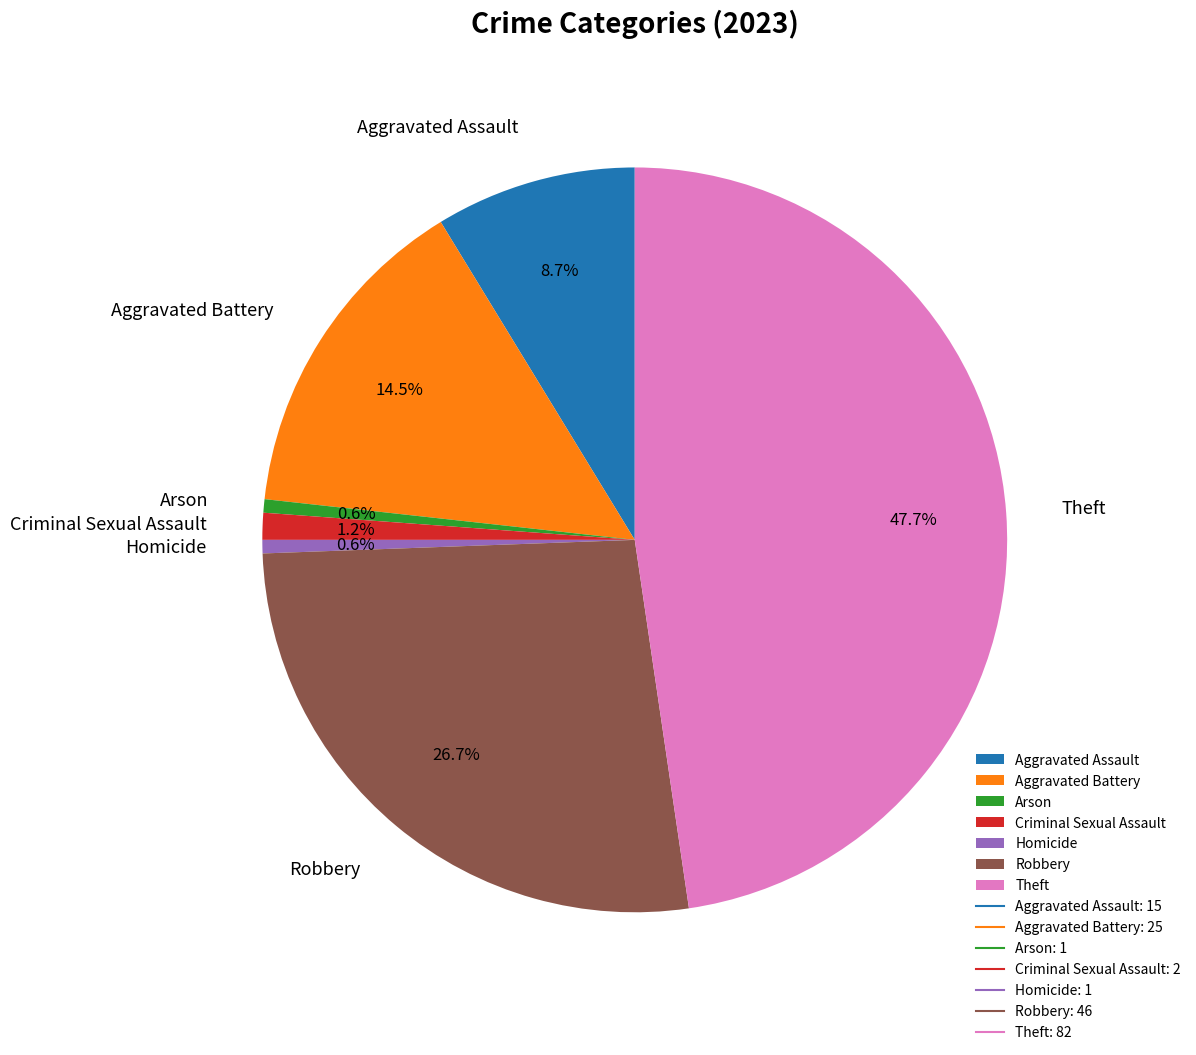

True or false: Aggravated Assault accounts for 9% of the total.

True